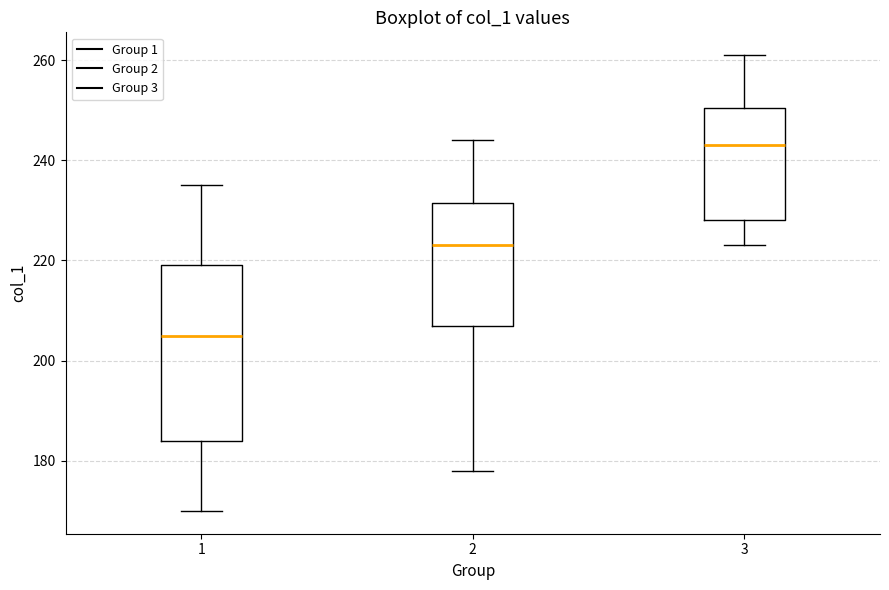

Which box has the highest median line?

3